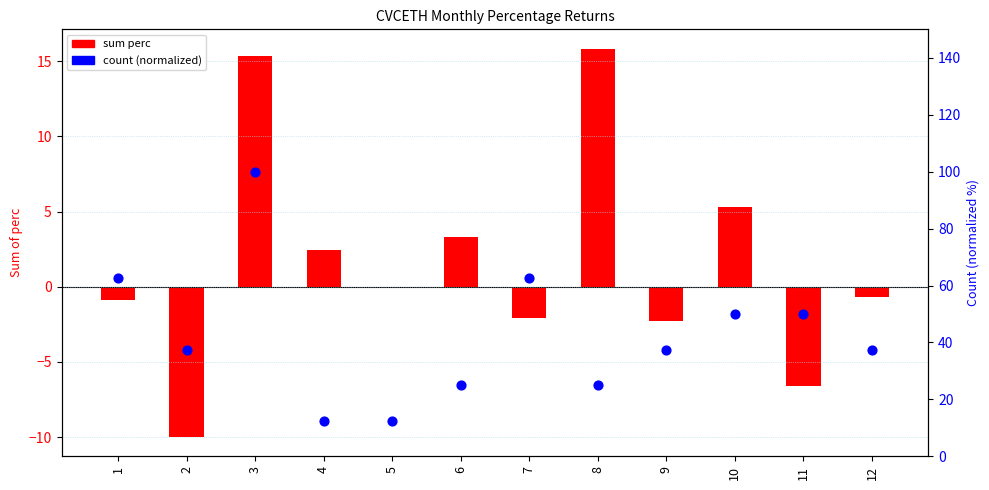

Which series has the largest total across all categories?

count (normalized)